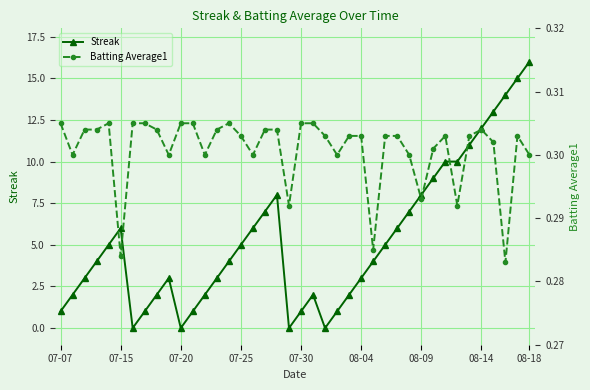

Between 12 and 28, which series saw the biggest shift?

Streak